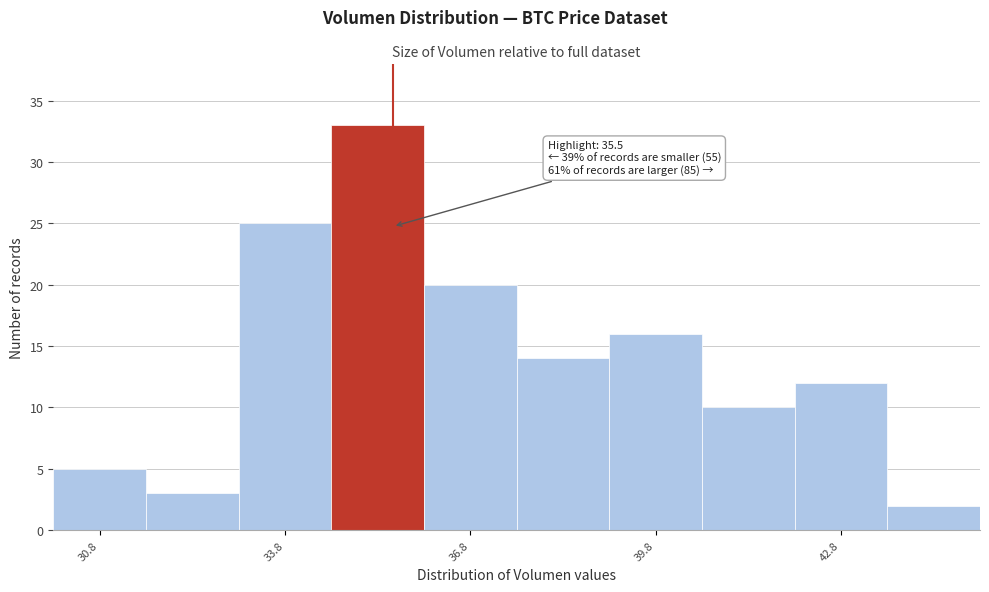

Around what value on the x-axis is the tallest bar? Give the approximate position of its centre, as read against the axis.

35.5